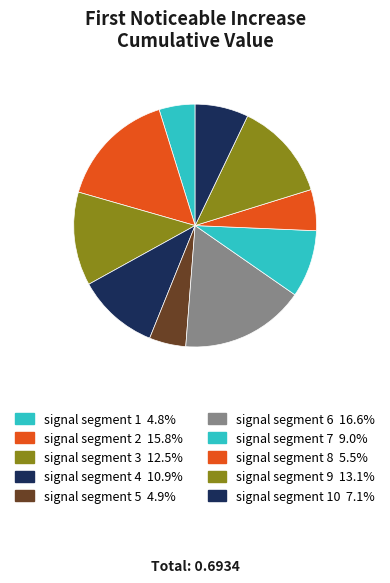

How many slices are in this pie chart?

10